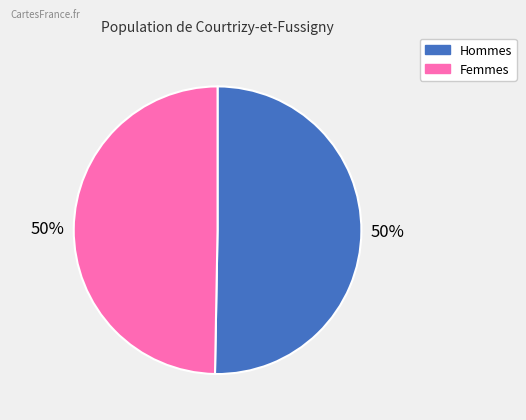

To the nearest percent, what is the average slice percentage?

50%